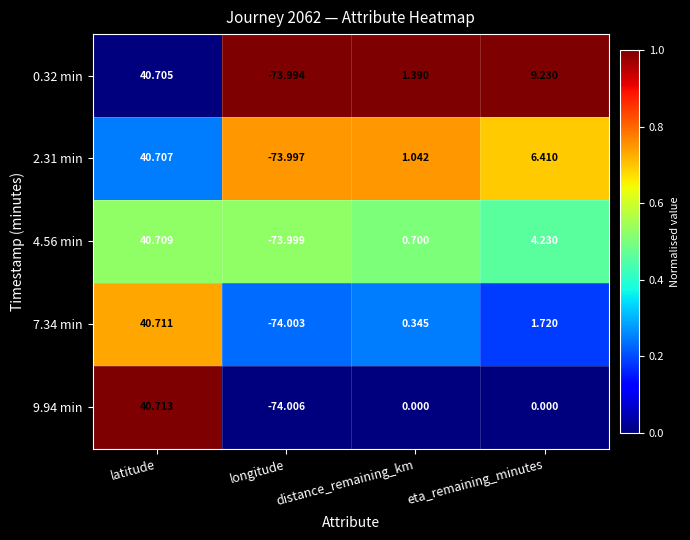

At which category is the sum across all series the highest?

latitude